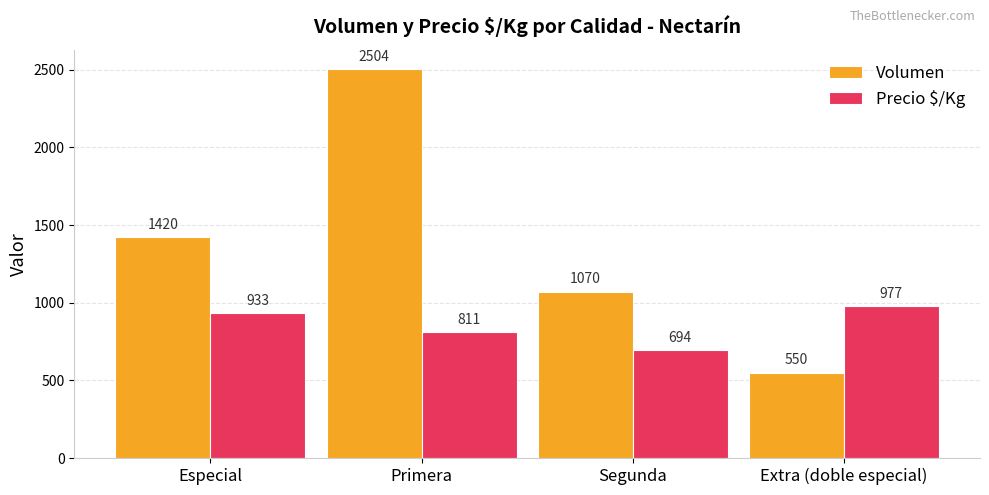

Rank the series at Segunda from lowest to highest value.

Precio $/Kg, Volumen